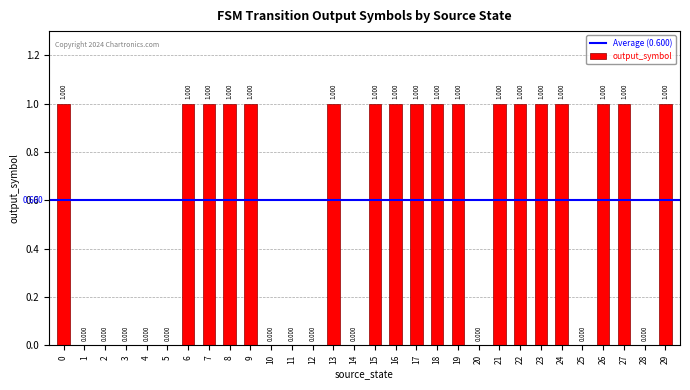

What is the maximum value shown in the chart?

1